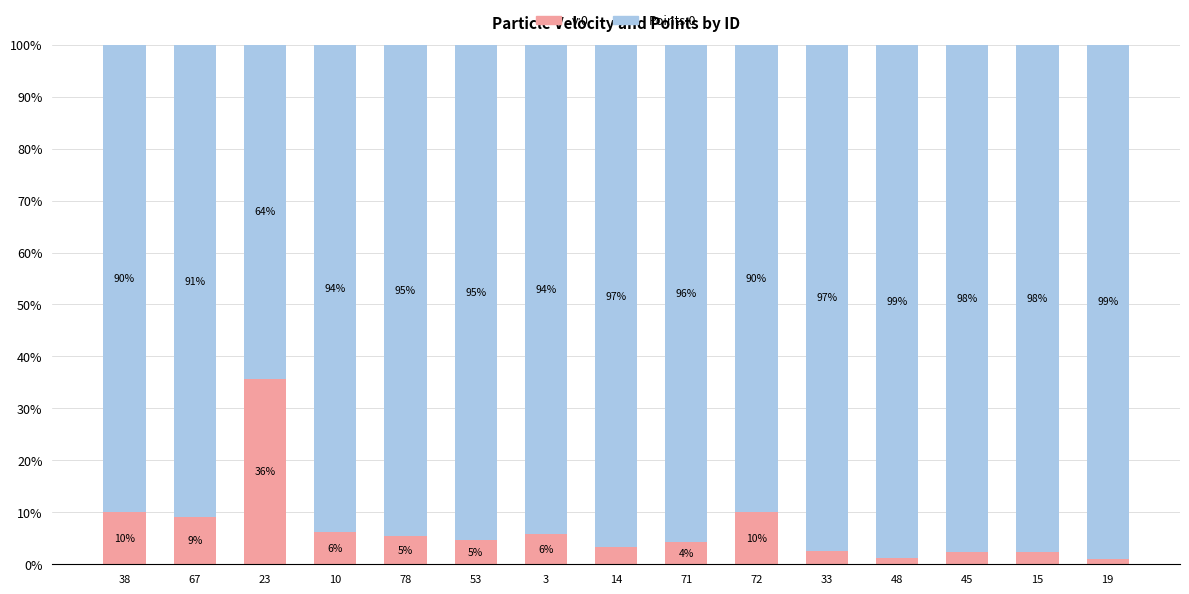

What is the maximum value for v:0?

35.7